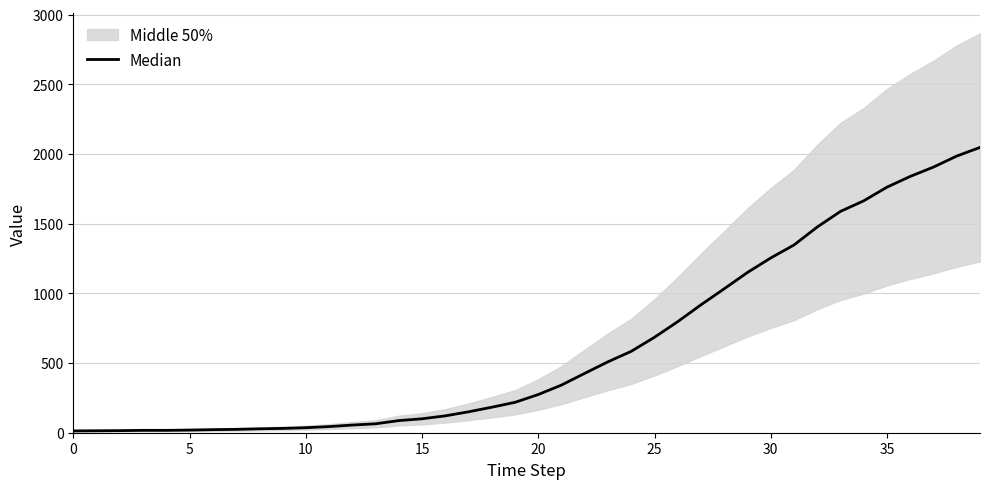

What is the sum of the values at 34 and 5?

1678